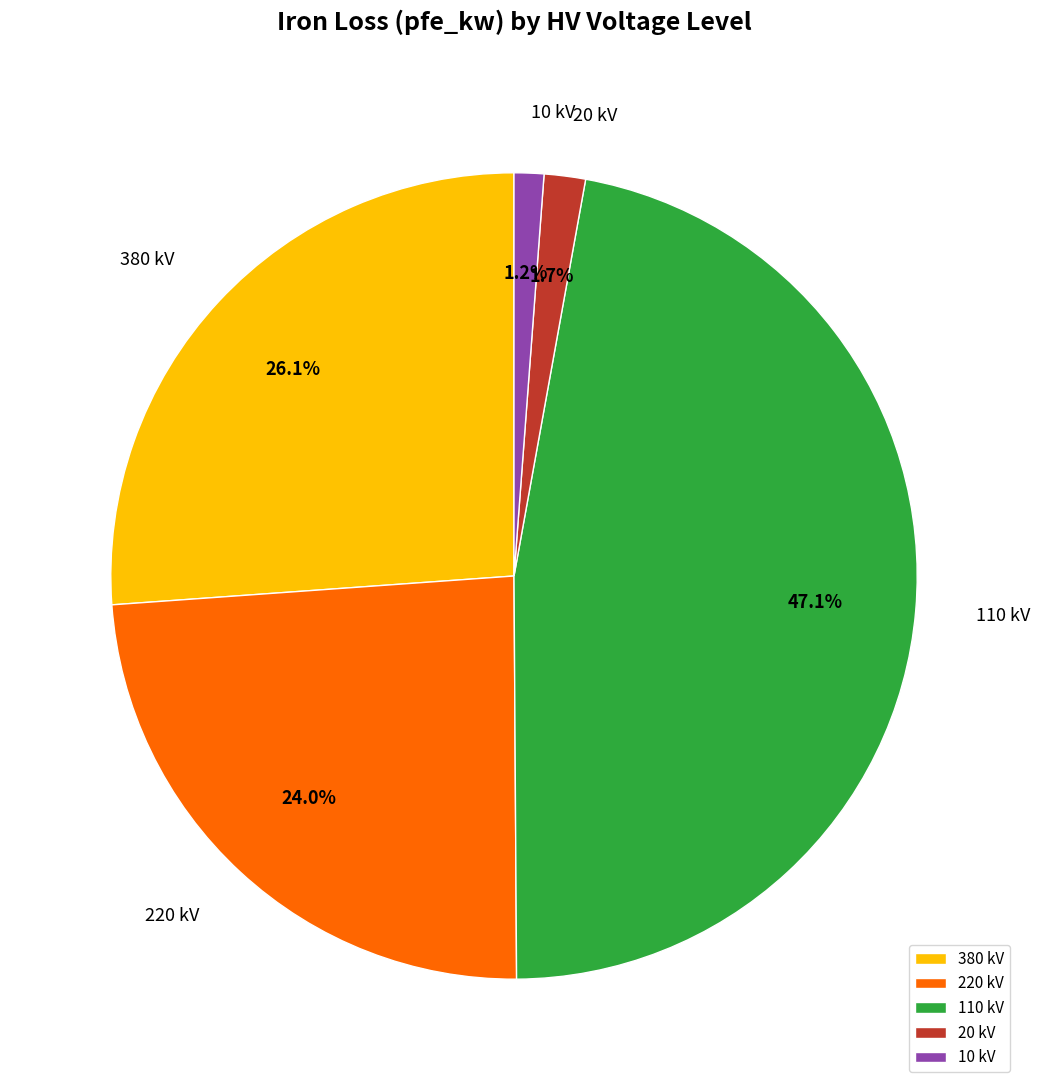

To the nearest percent, what is the average slice percentage?

20%